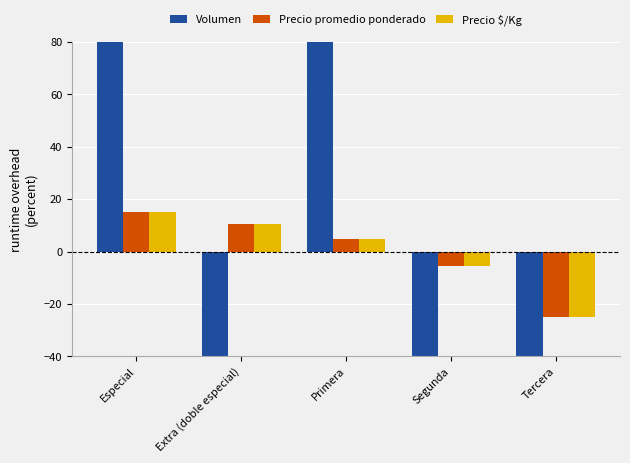

Between Especial and Tercera, which series saw the biggest shift?

Volumen